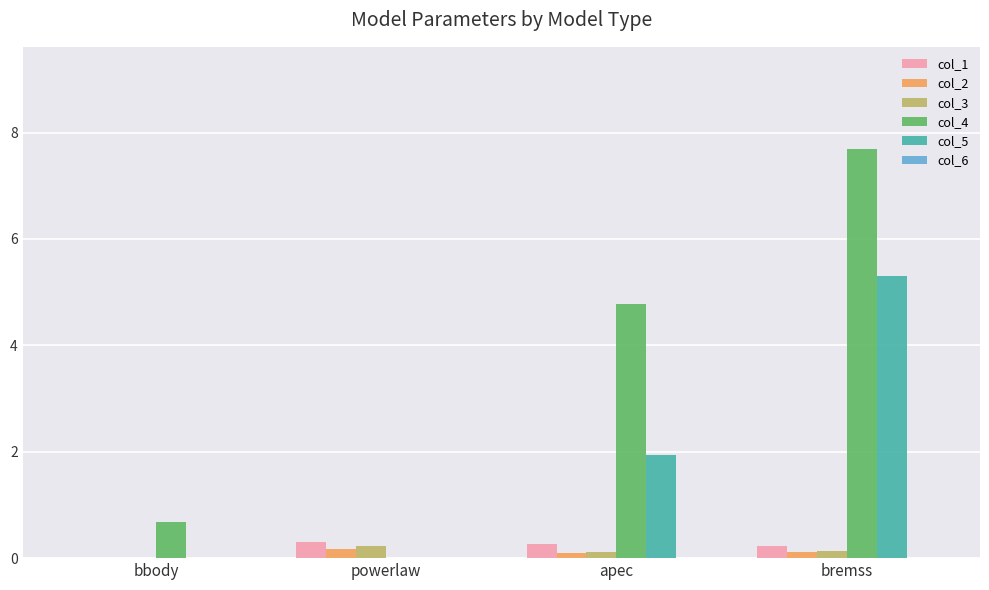

True or false: col_4 has a value of 0.7 at bbody.

True